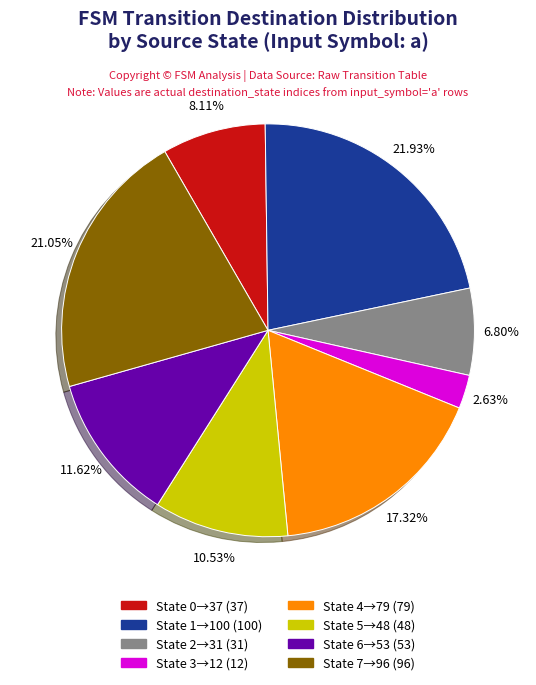

Is there any slice that represents more than half of the pie?

No